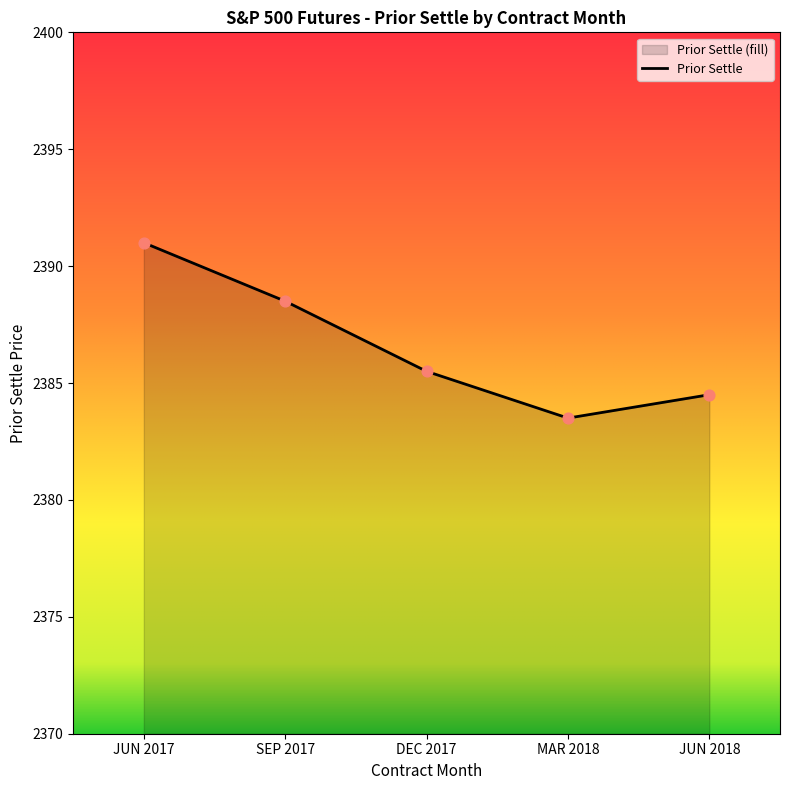

Approximately how many times larger is the value at MAR 2018 compared to DEC 2017?

1.0